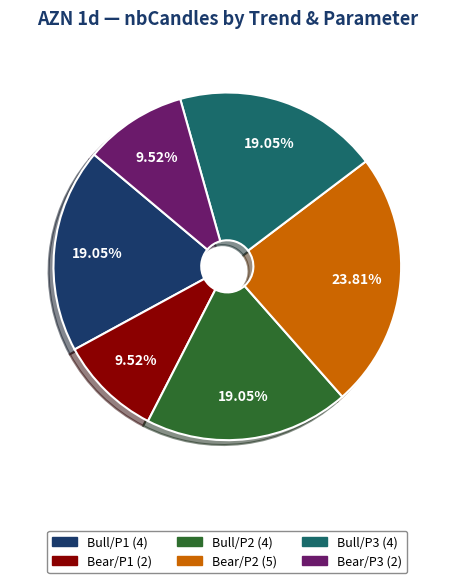

Does any single category account for the majority?

No